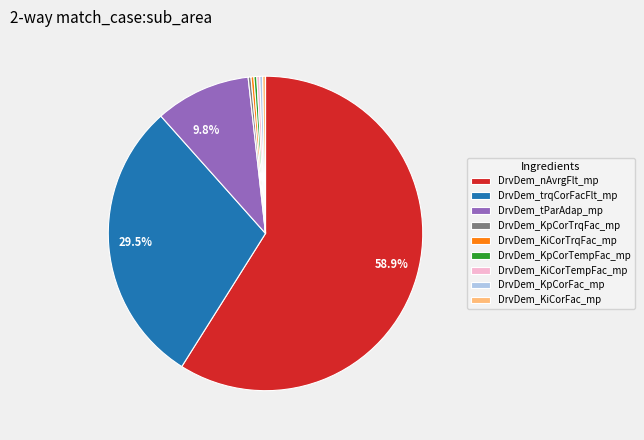

Does any single category account for the majority?

Yes